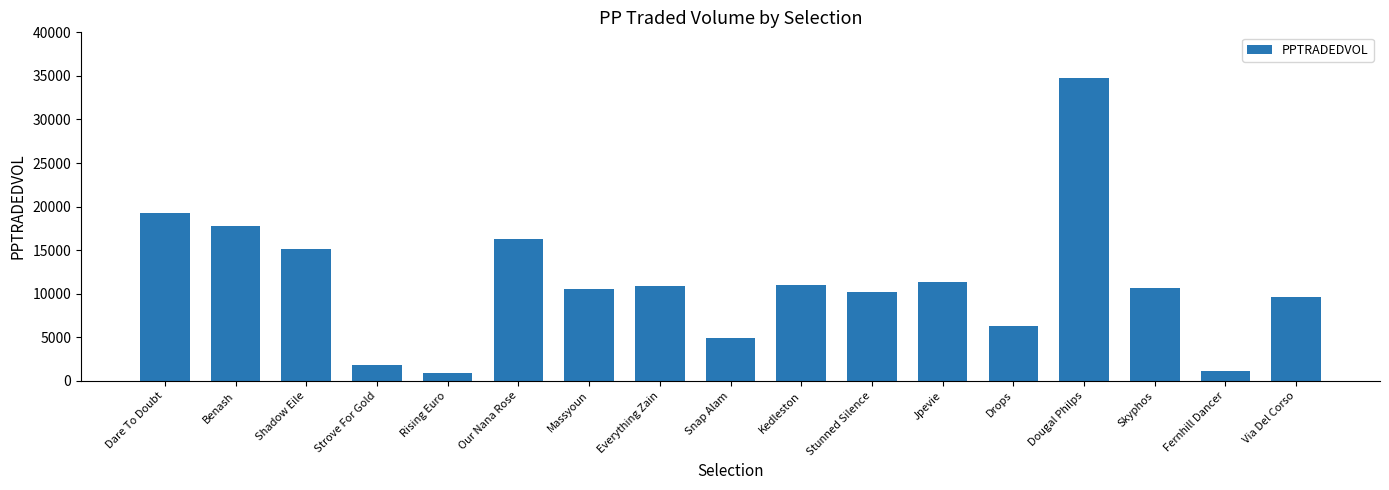

What is the greatest value displayed?

34765.4